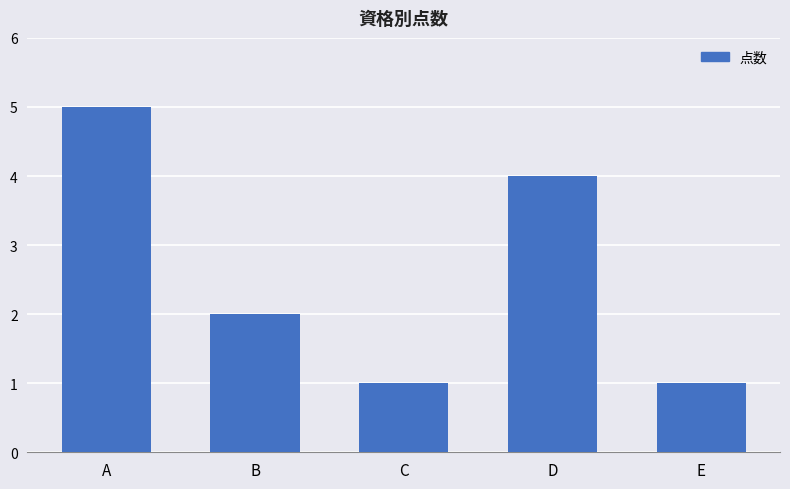

What is the greatest value displayed?

5